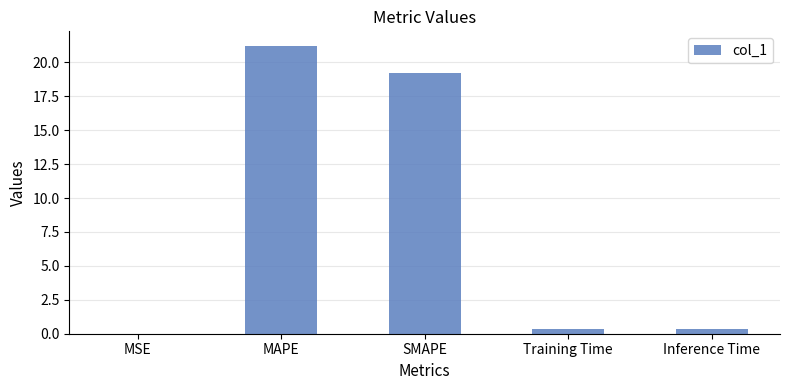

What is the maximum value shown in the chart?

21.2